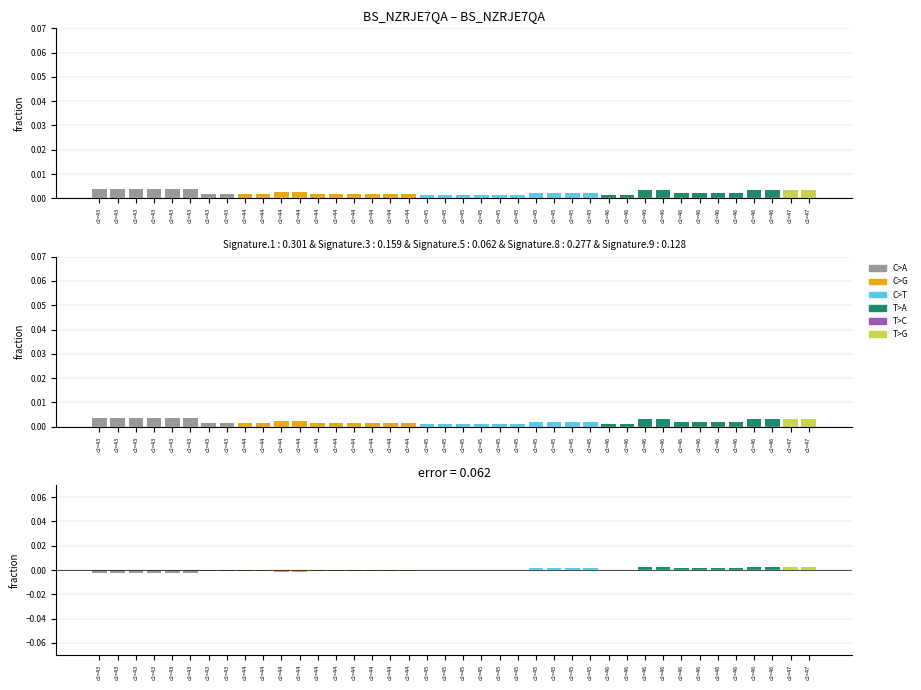

Does the chart contain any negative values?

Yes